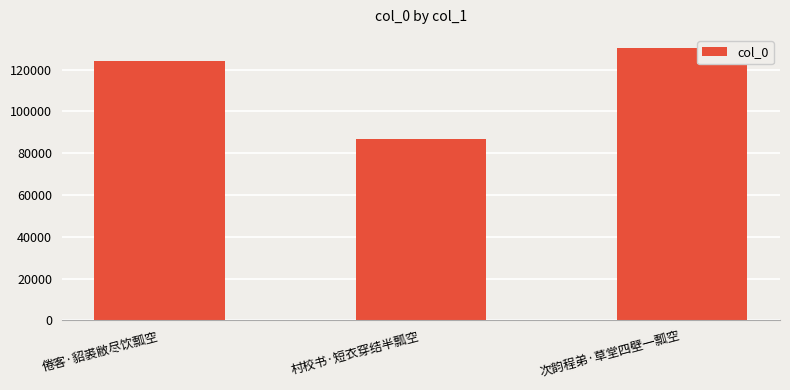

What is the difference between the second highest and minimum values?

36978